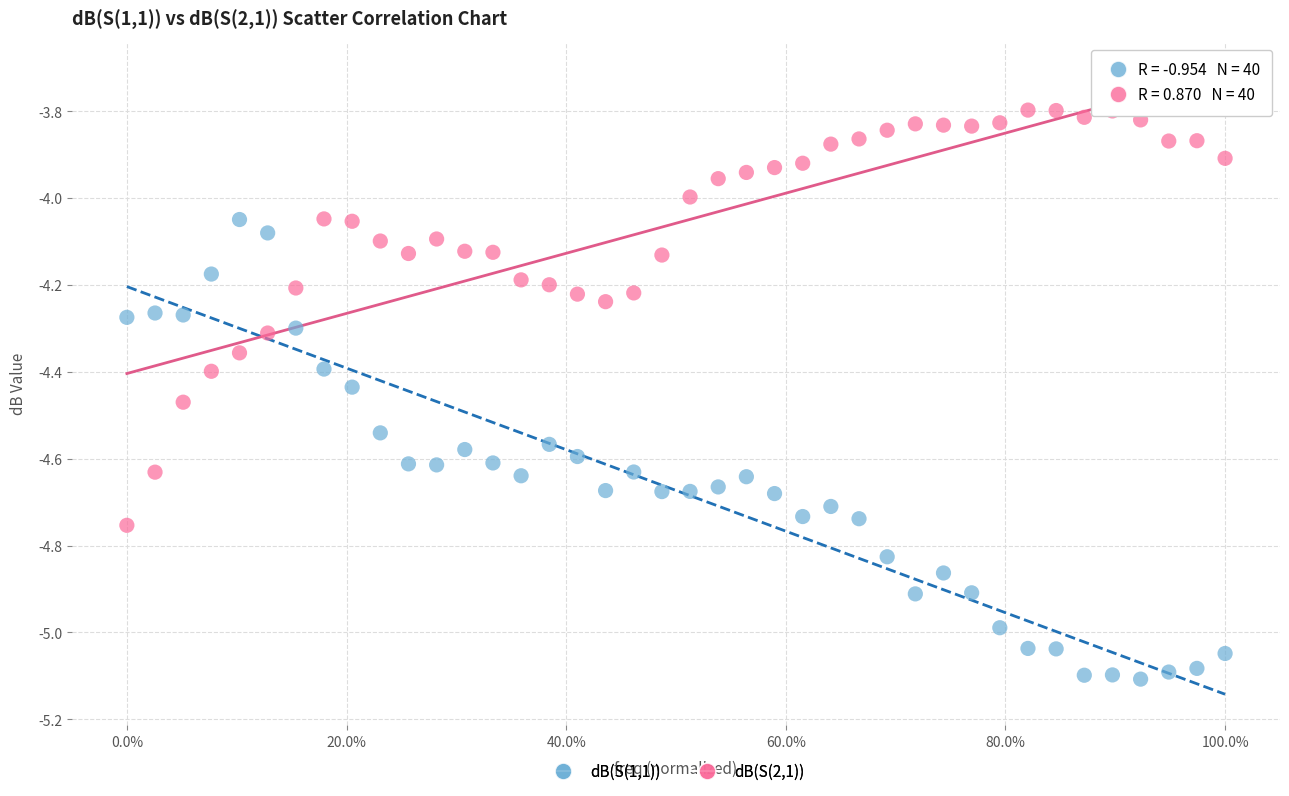

What is the X range (max minus min) for the scatter plot?

1.0